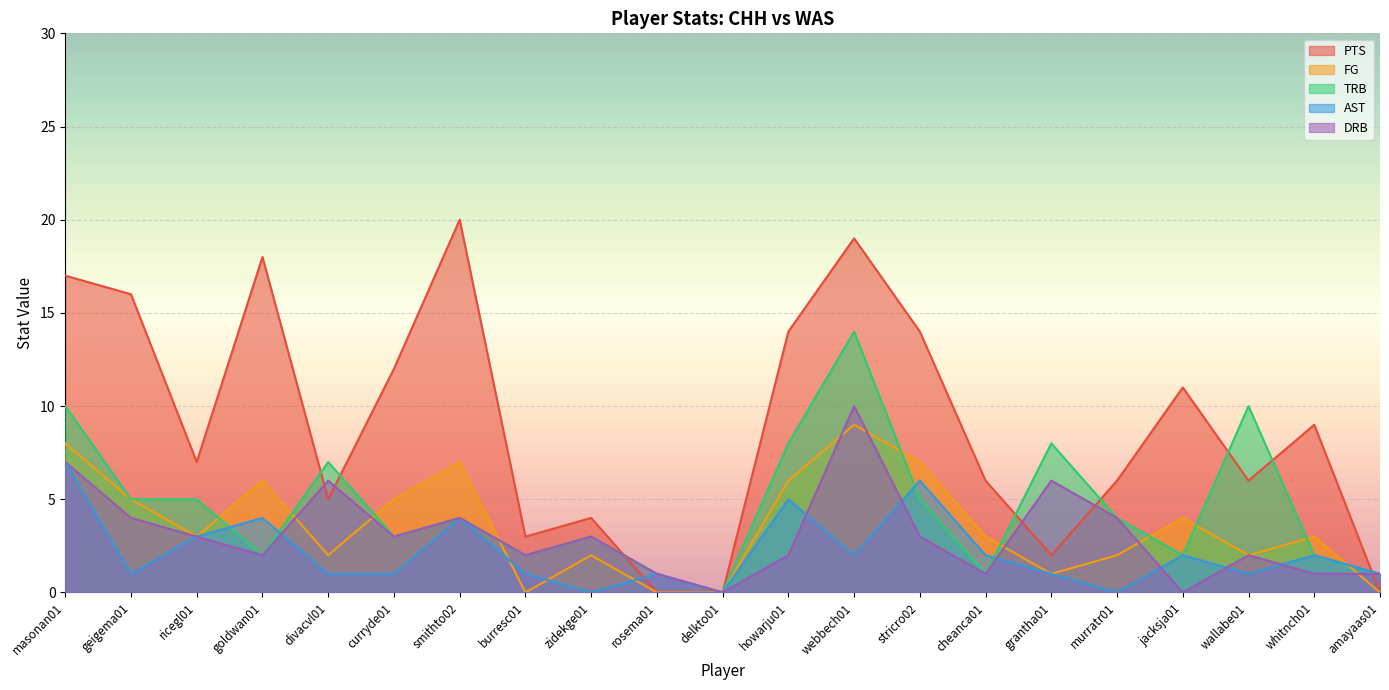

Where does the PTS series first go above 7?

masonan01